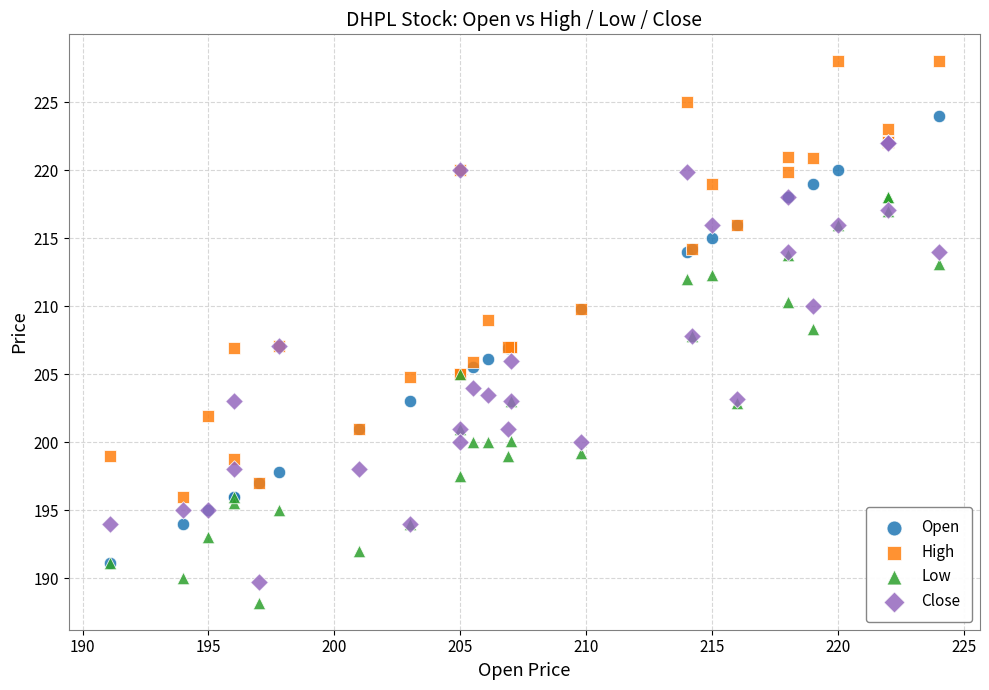

Which series has the largest Y range (max minus min)?

Open